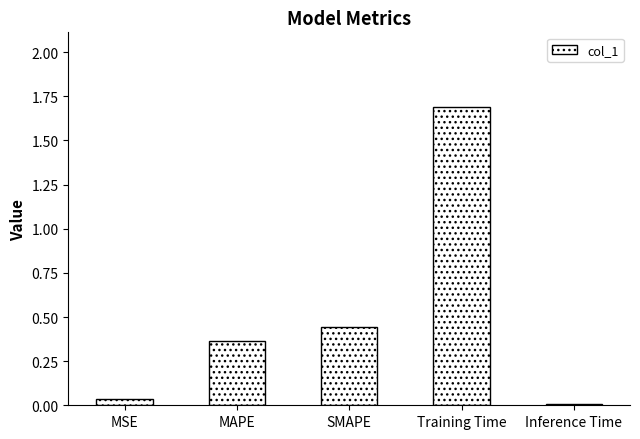

True or false: the data shows 0.0 at MSE.

True